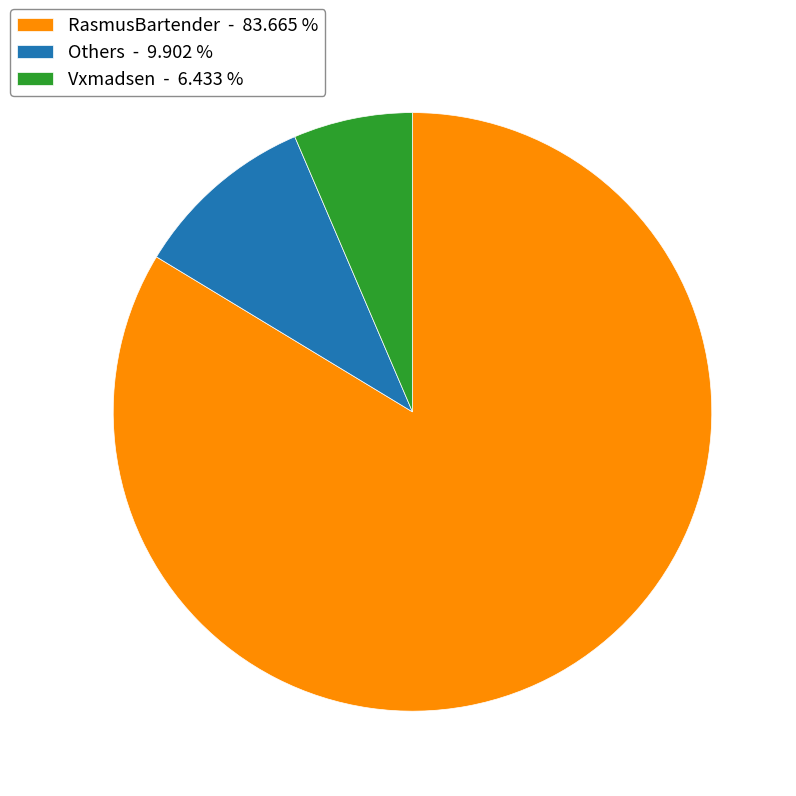

Is there any slice that represents more than half of the pie?

Yes